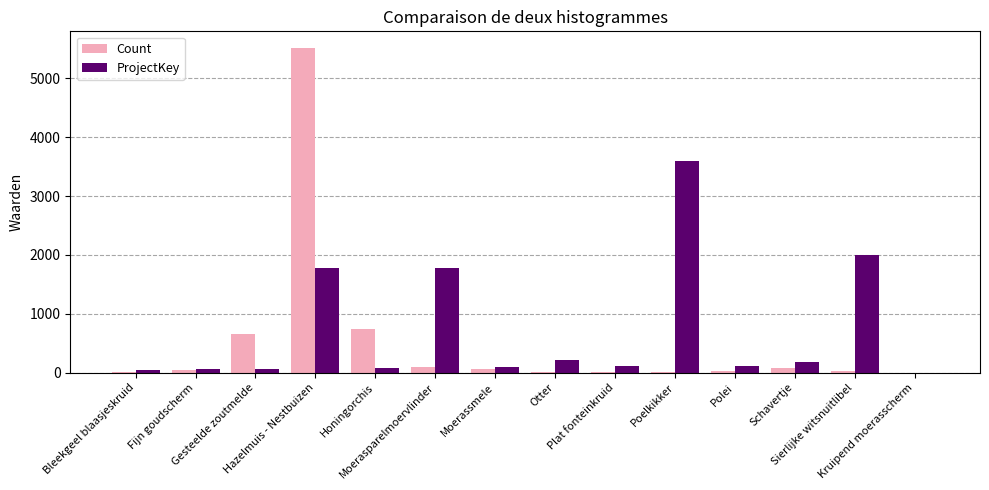

What are all the series names shown in the legend?

Count, ProjectKey